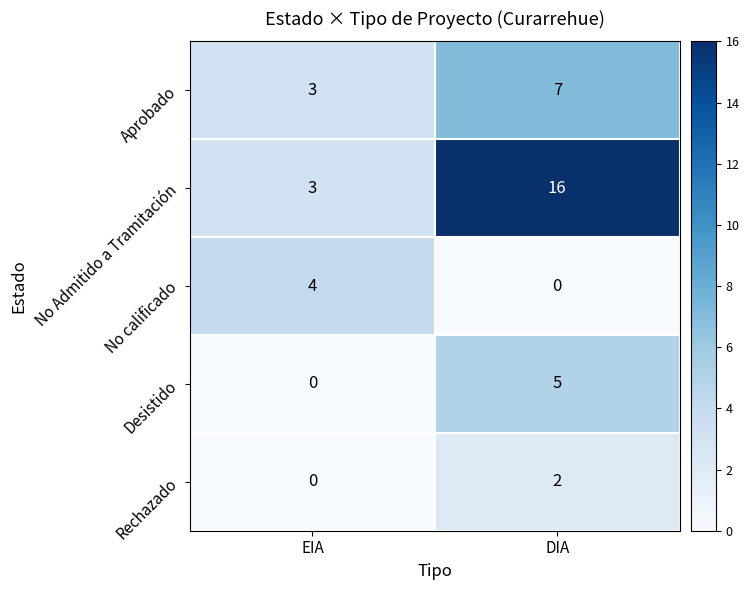

The value of Aprobado at DIA is 10. True or false?

False